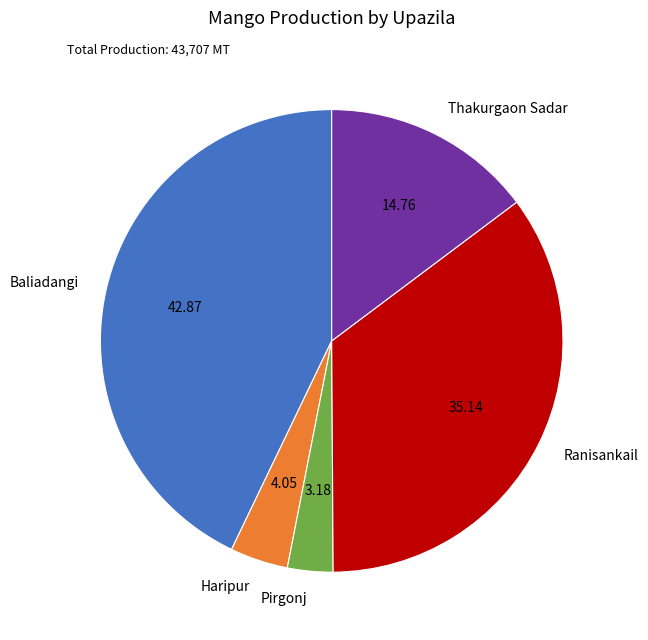

Rank the categories by value from highest to lowest.

Baliadangi, Ranisankail, Thakurgaon Sadar, Haripur, Pirgonj